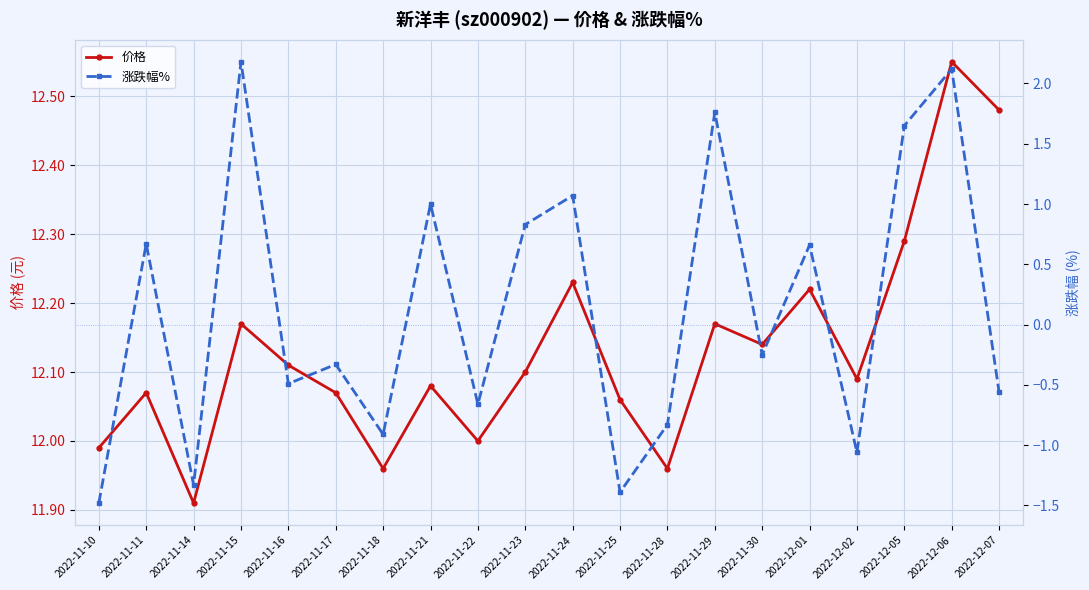

In 价格, how many points are higher than both neighbors (excluding endpoints)?

7